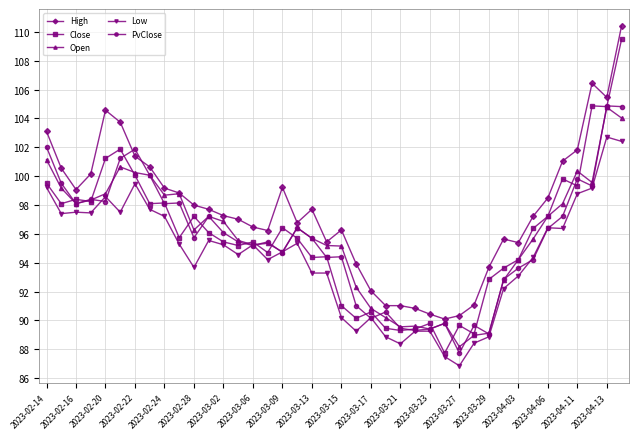

Which series has the largest total across all categories?

High